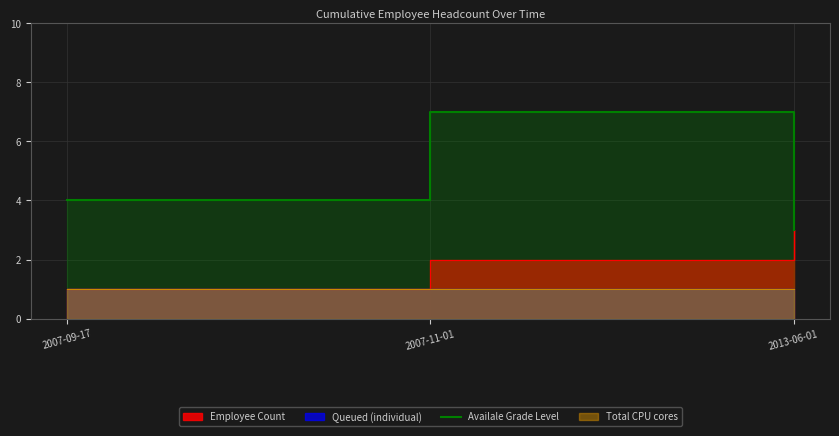

How many lines are shown in the chart?

1